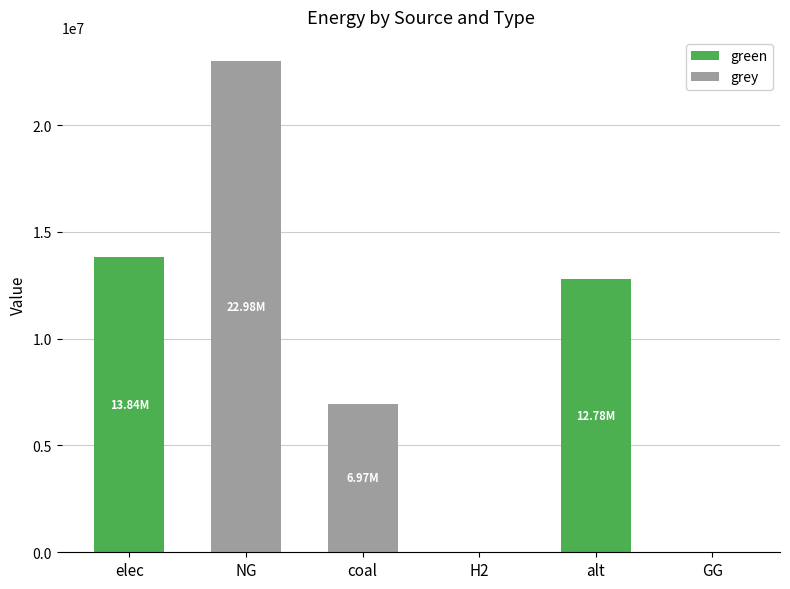

What is the total value across all series at elec?

13841048.2